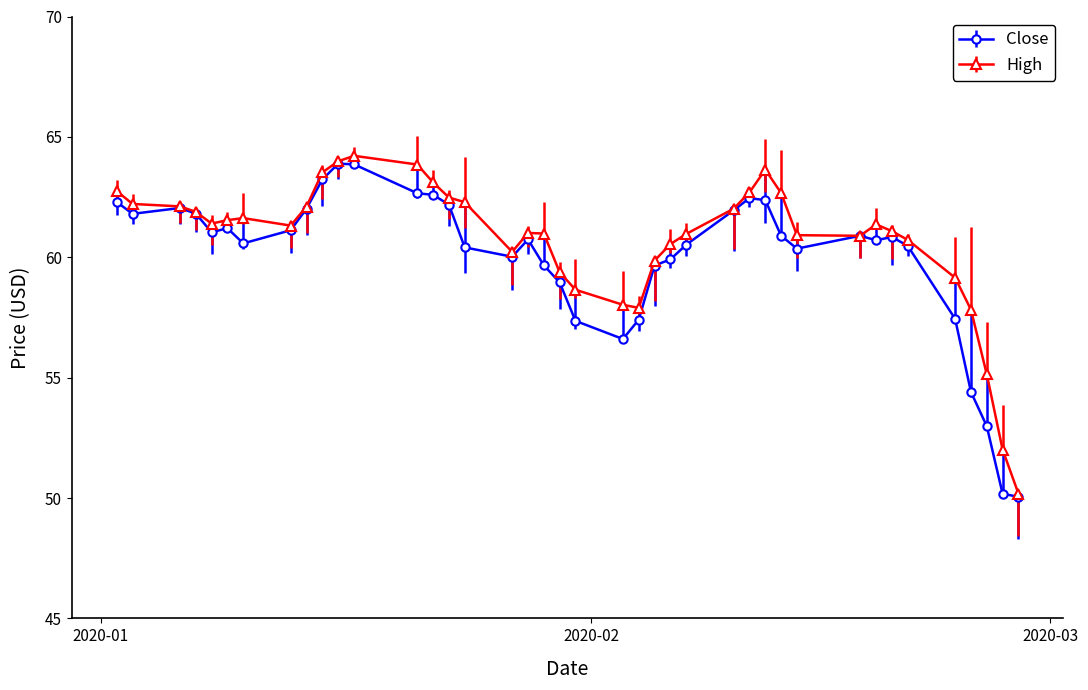

What is the value of the High point at the 23rd from the left?

57.9